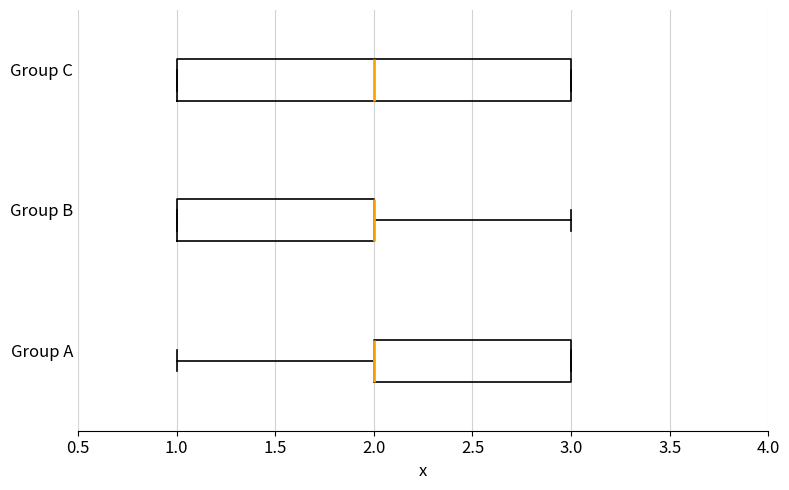

Reading bottom to top, read every box against the x-axis: the position of its median line, the range the box covers, and the ends of its whiskers. The values are not printed on the chart, so give them approximately, as read against the axis.

Group A: median 2 (drawn on the box's left edge), box 2 to 3, whiskers 1 to 3
Group B: median 2 (drawn on the box's right edge), box 1 to 2, whiskers 1 to 3
Group C: median 2, box 1 to 3, whiskers 1 to 3